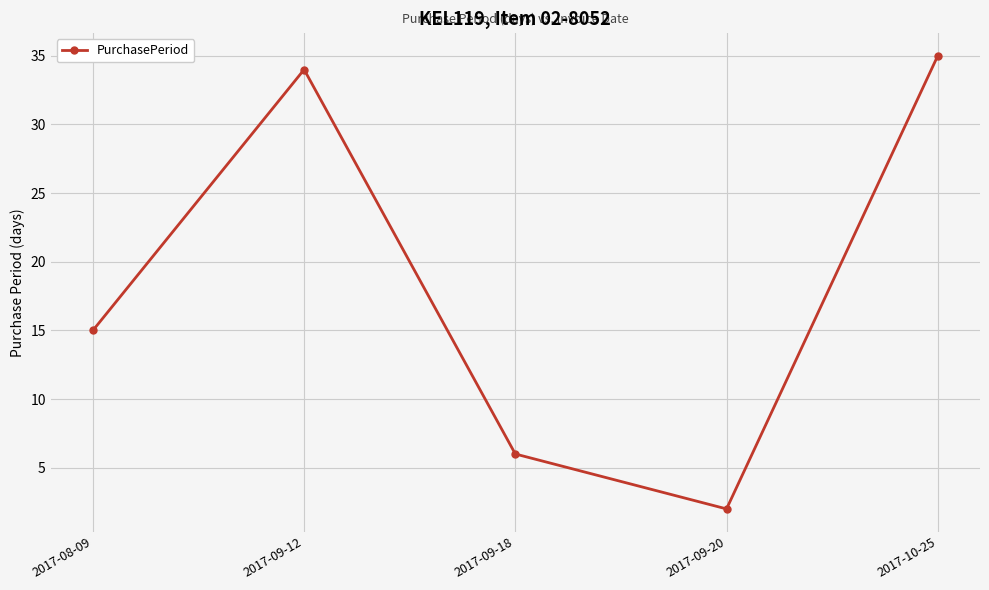

Where is the first local maximum?

2017-09-12